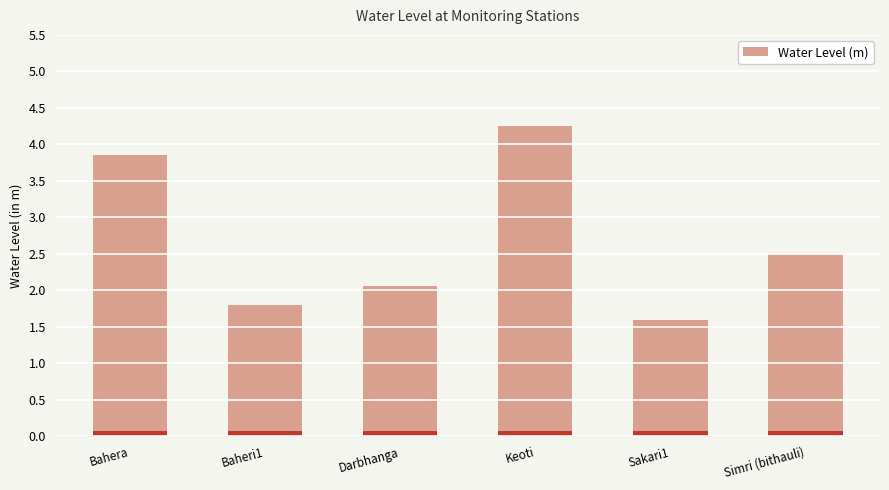

What is the ratio of the value at Simri (bithauli) to the value at Darbhanga?

1.2